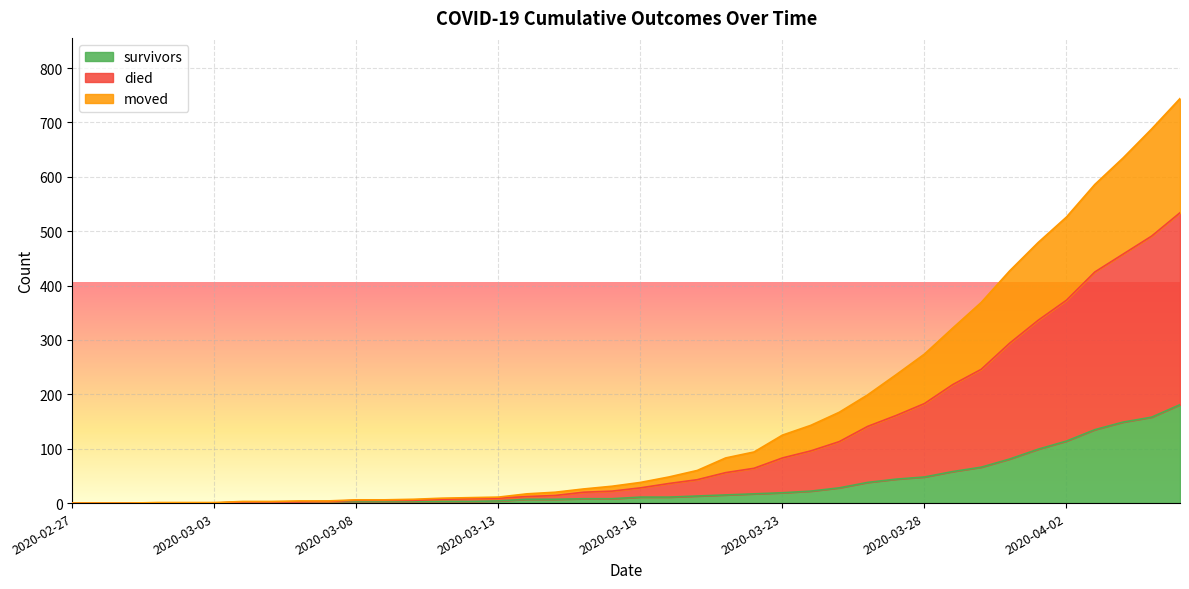

Which series changed the most between 2020-03-18 and 2020-03-27?

died